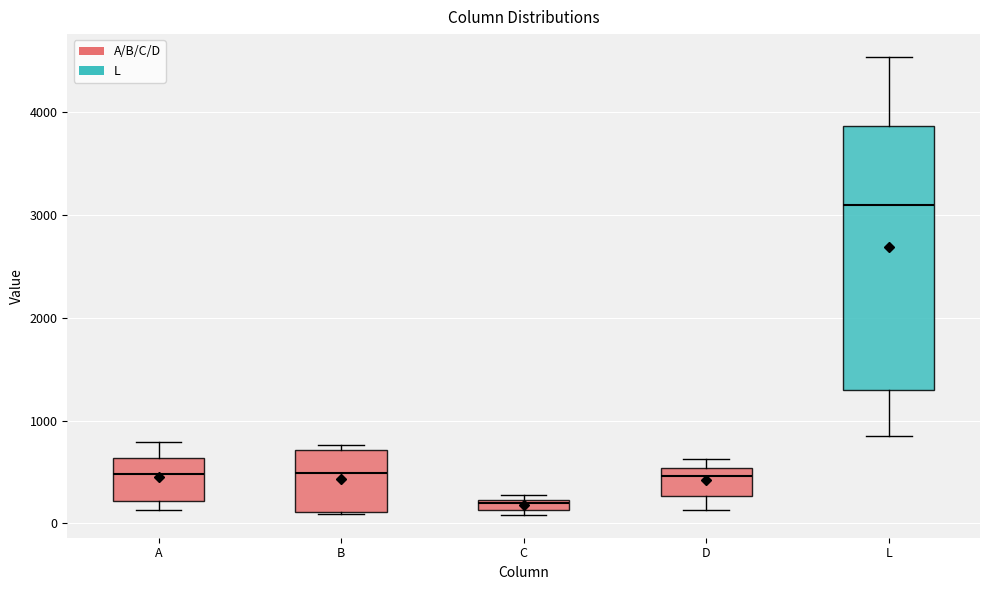

Which box has the lowest median line?

C